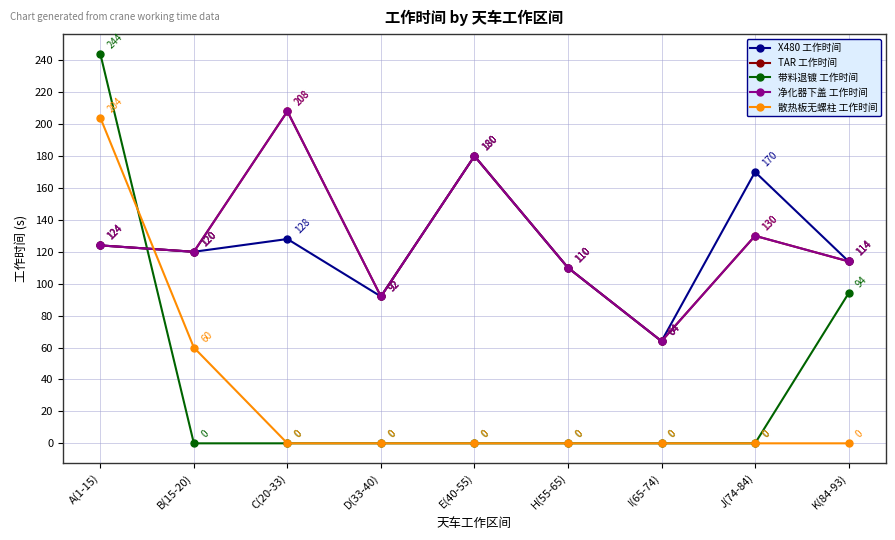

True or false: X480 工作时间 and 净化器下盖 工作时间 cross at least once.

False